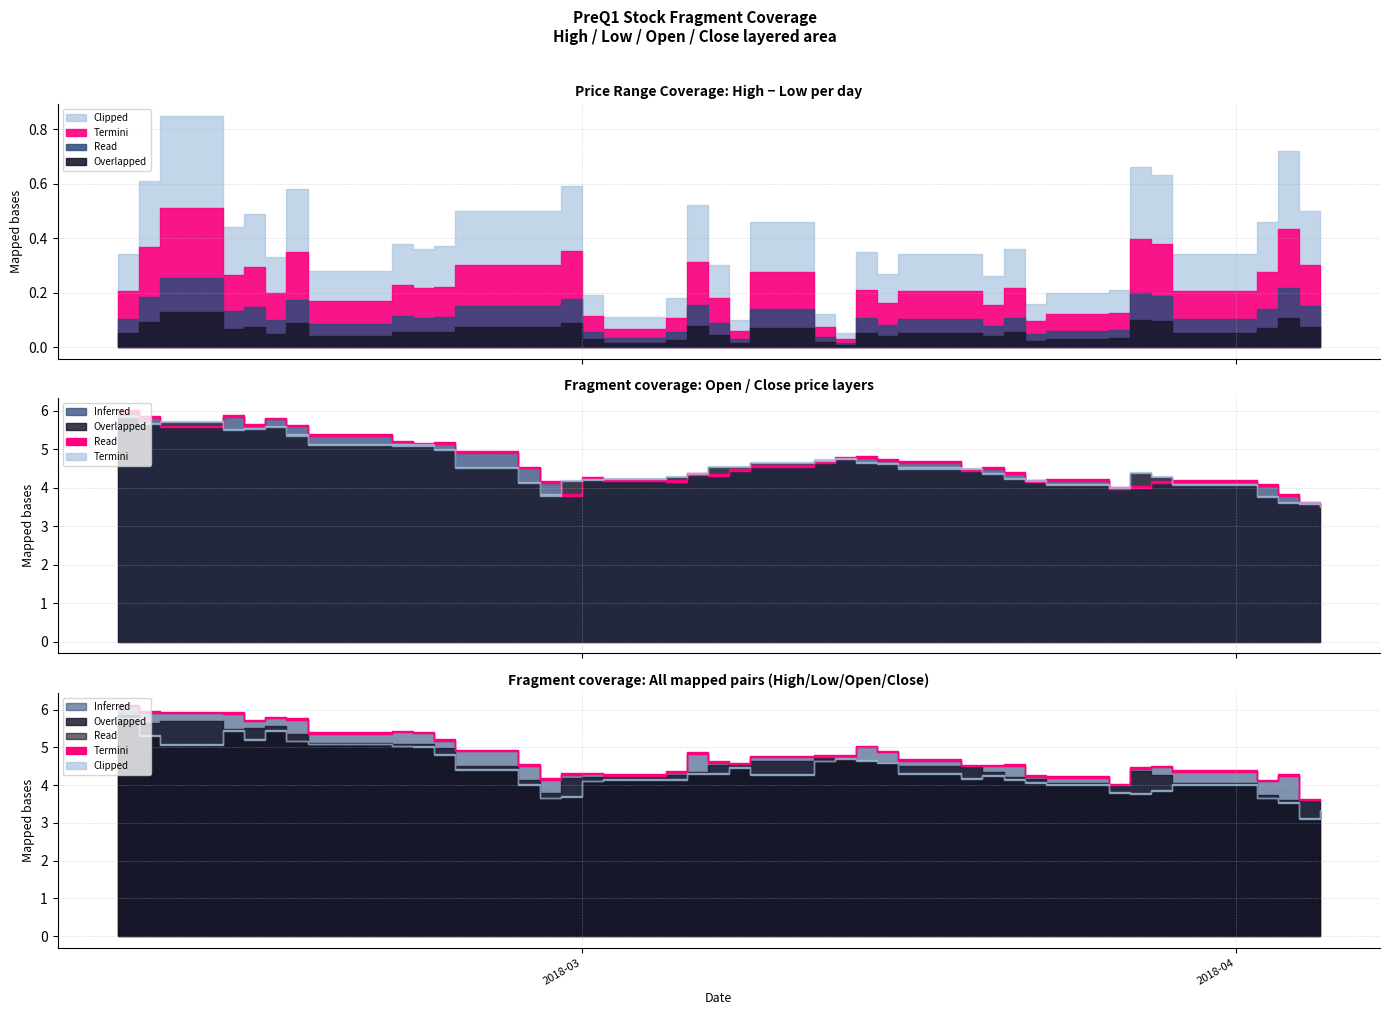

True or false: Close and Low intersect in this chart.

False